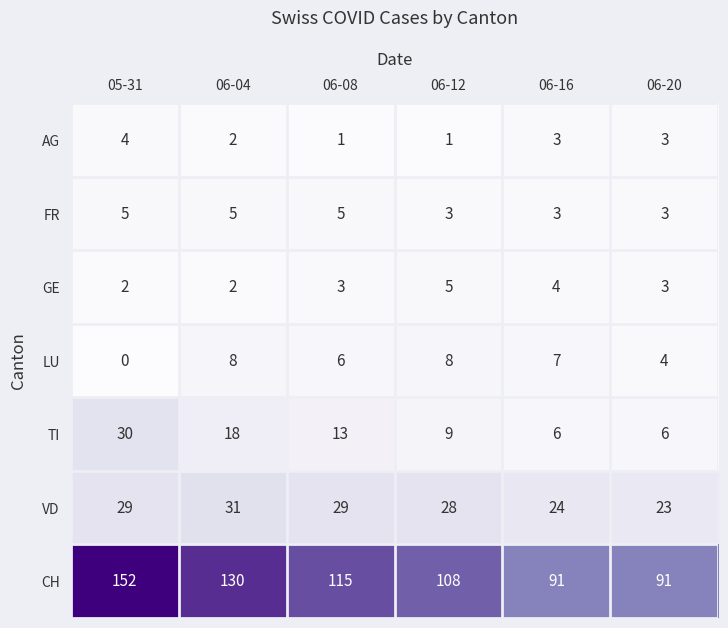

At which category does the chart reach its peak across all series?

05-31